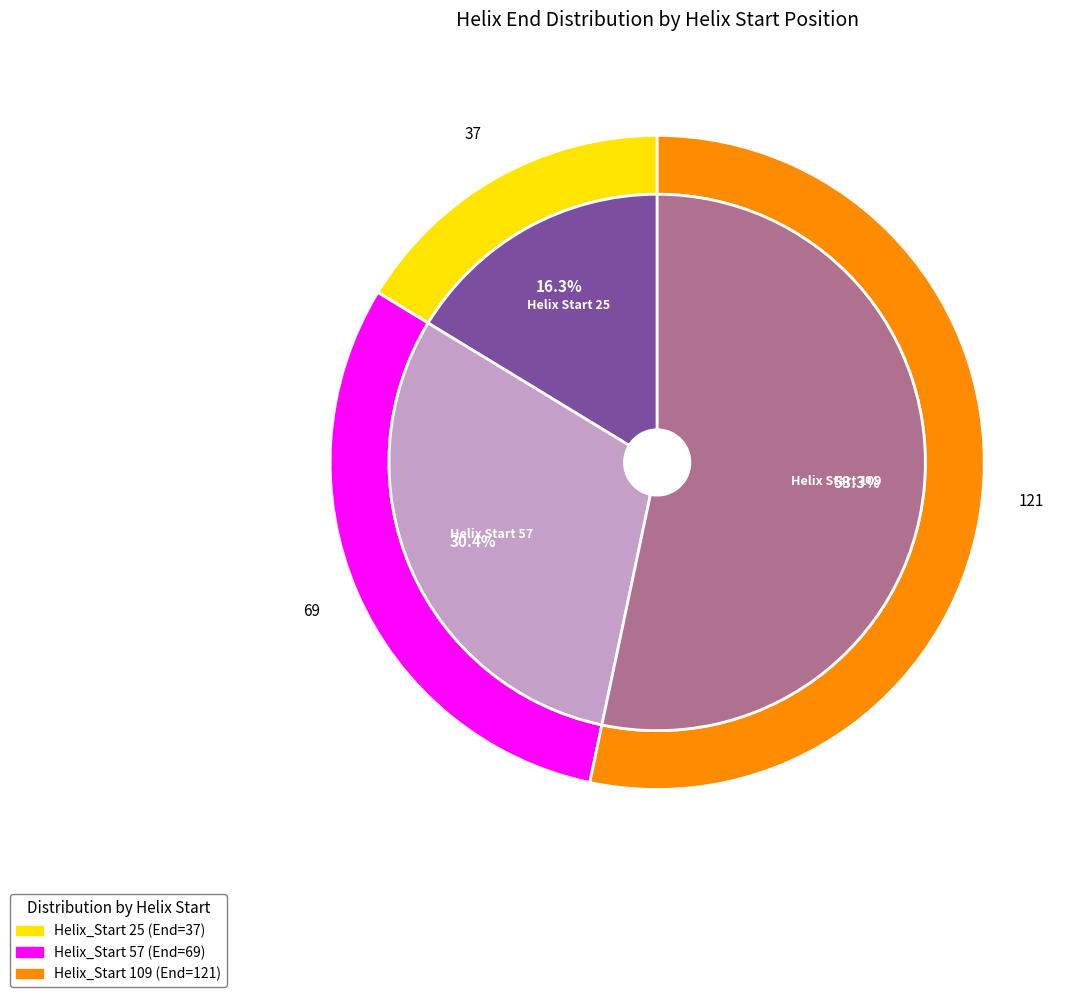

To the nearest percent, what is the difference between the largest and smallest slice percentages?

37%